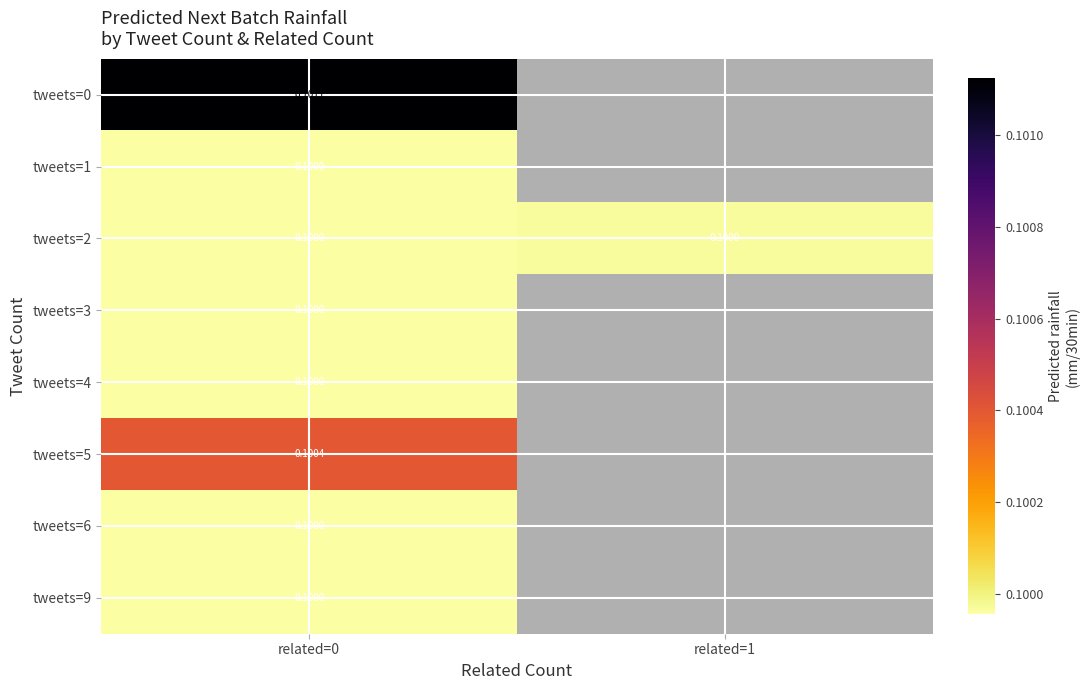

Which series changed the most between related=0 and related=1?

tweets=2